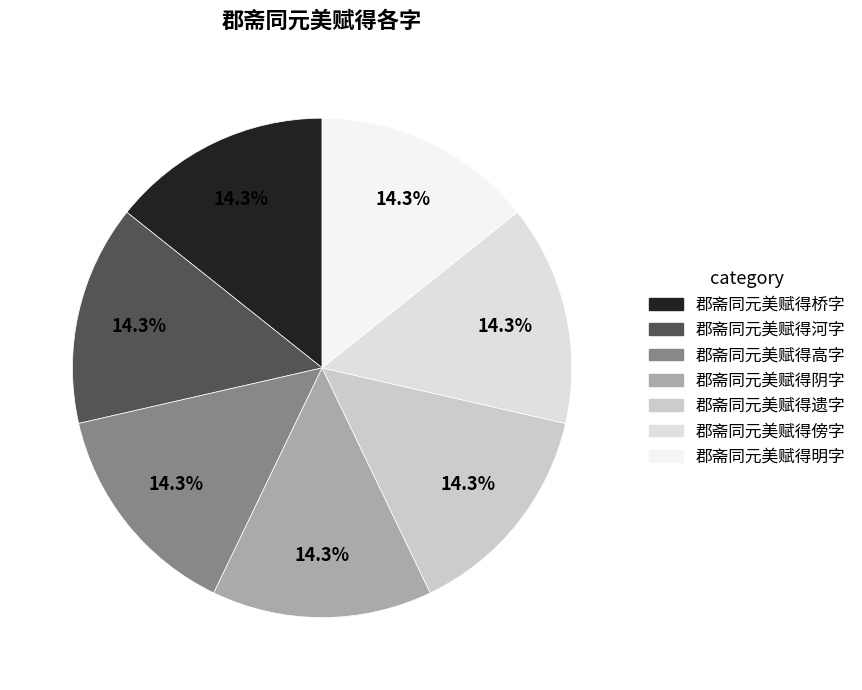

What is the total percentage of 郡斋同元美赋得遗字 and 郡斋同元美赋得河字?

28.6%